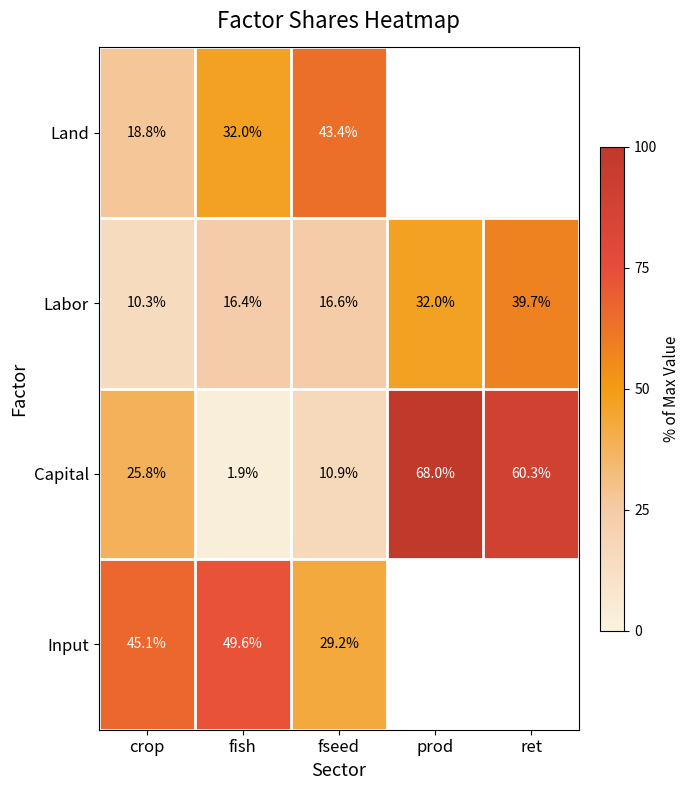

True or false: Capital has a value of 0.5 at prod.

False